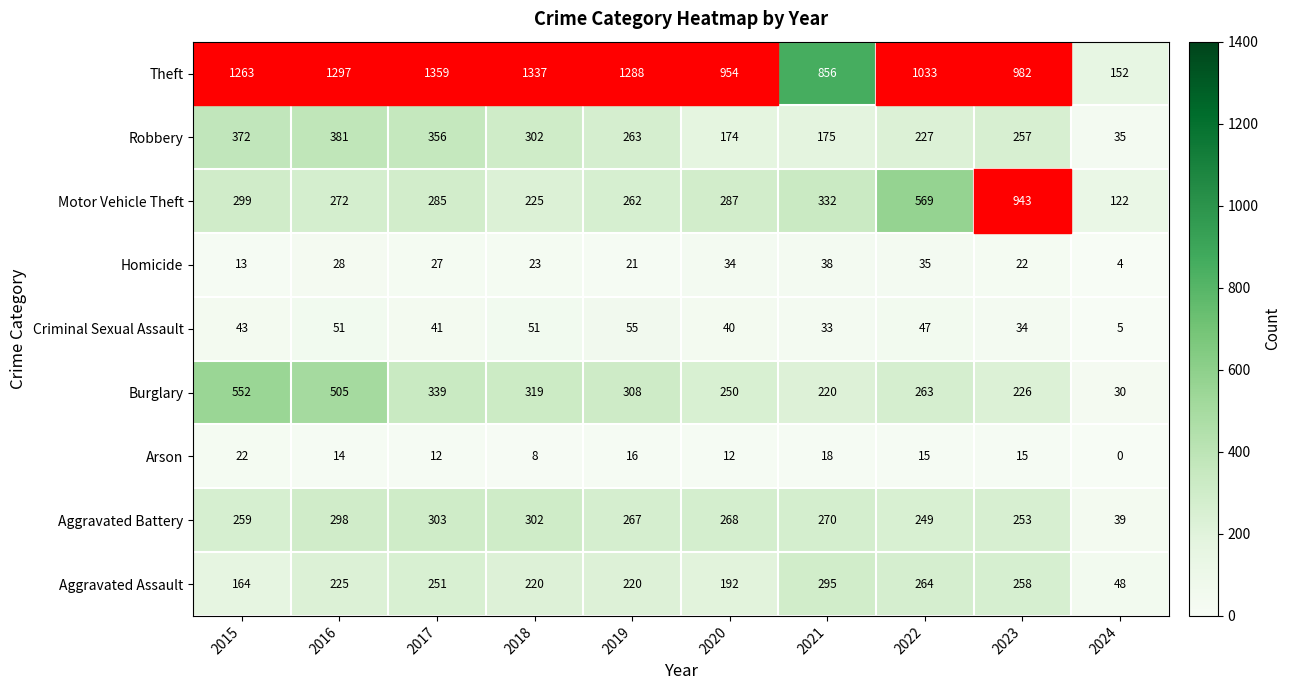

Read the Arson value at 2023, to the nearest 5.

15